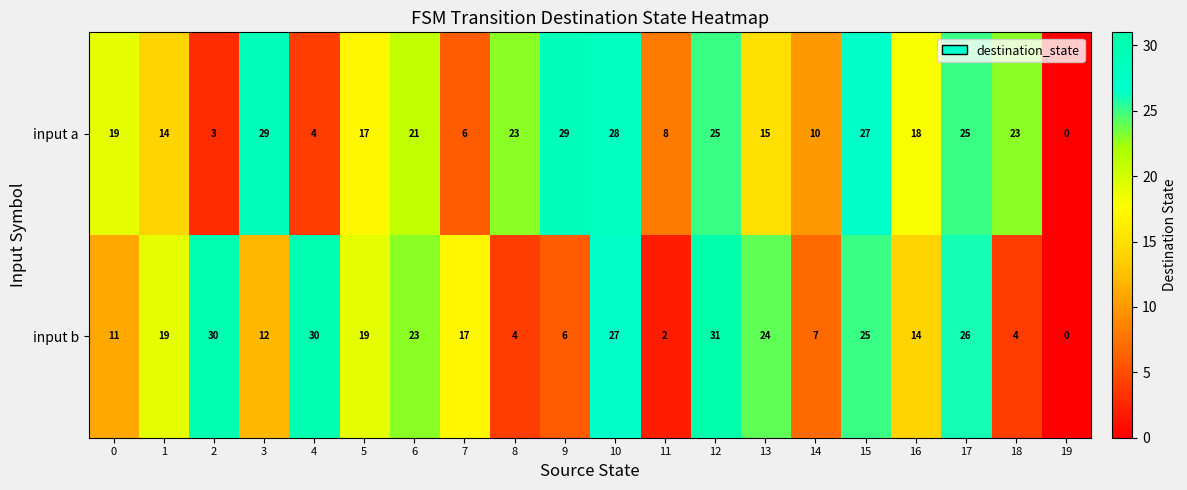

How many data points in input b are less than 19?

10